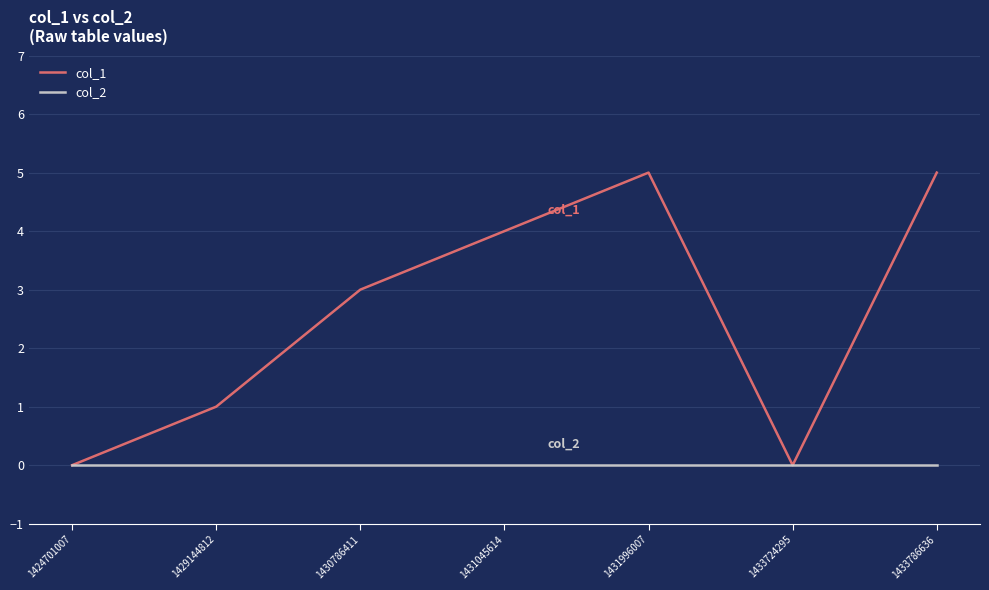

The col_1 series shows 3 at 1433724295. True or false?

False